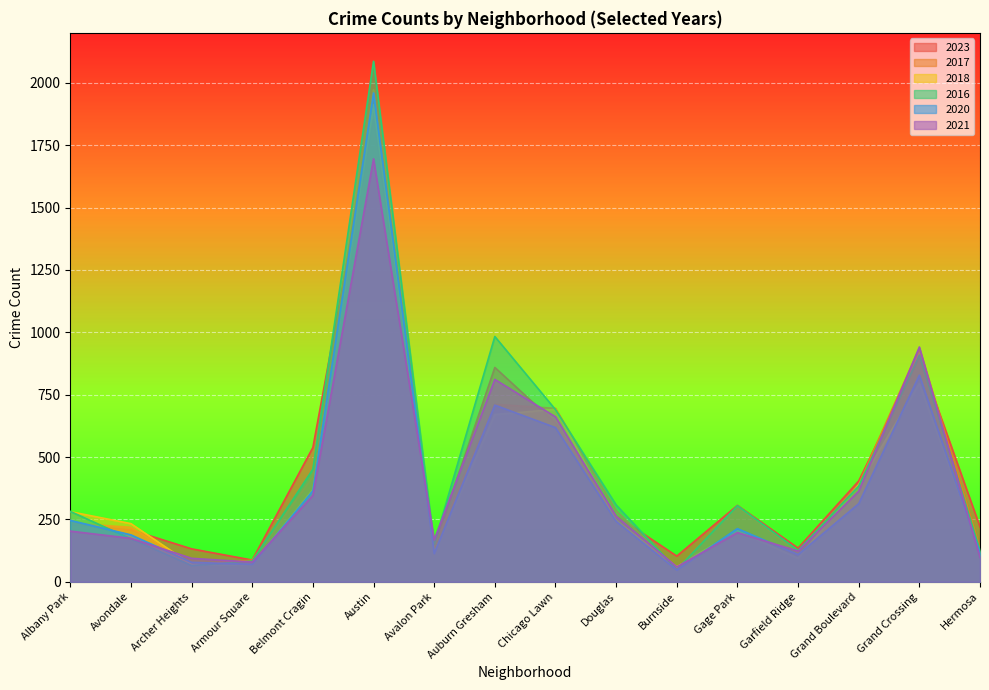

Reading right to left, list all the values displayed in this chart.

2023: 220	902	404	135	306	103	265	636	859	144	1852	538	87	132	208	232
2017: 134	936	392	119	301	50	285	695	711	142	1972	420	87	69	218	235
2018: 118	794	388	94	205	60	246	691	670	115	1912	369	69	69	233	281
2016: 124	908	384	126	305	49	308	690	983	151	2086	451	83	65	172	282
2020: 114	828	313	109	213	47	242	618	708	113	1959	365	70	78	188	246
2021: 97	941	363	123	197	60	262	661	811	168	1695	346	79	94	174	203